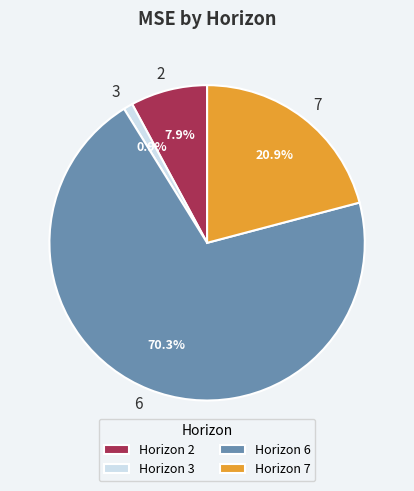

Which slice is the largest?

6